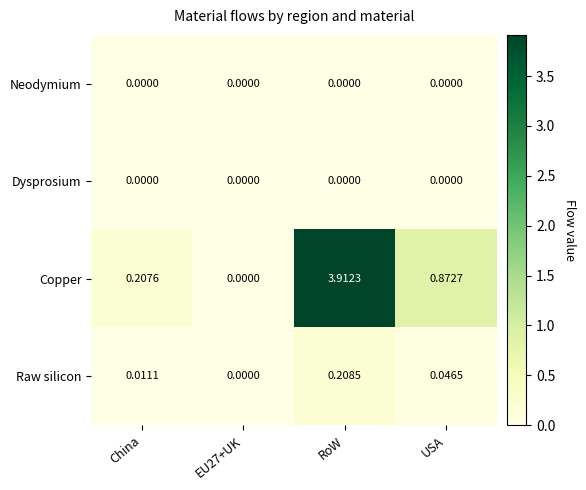

Which series has the largest total across all categories?

Copper